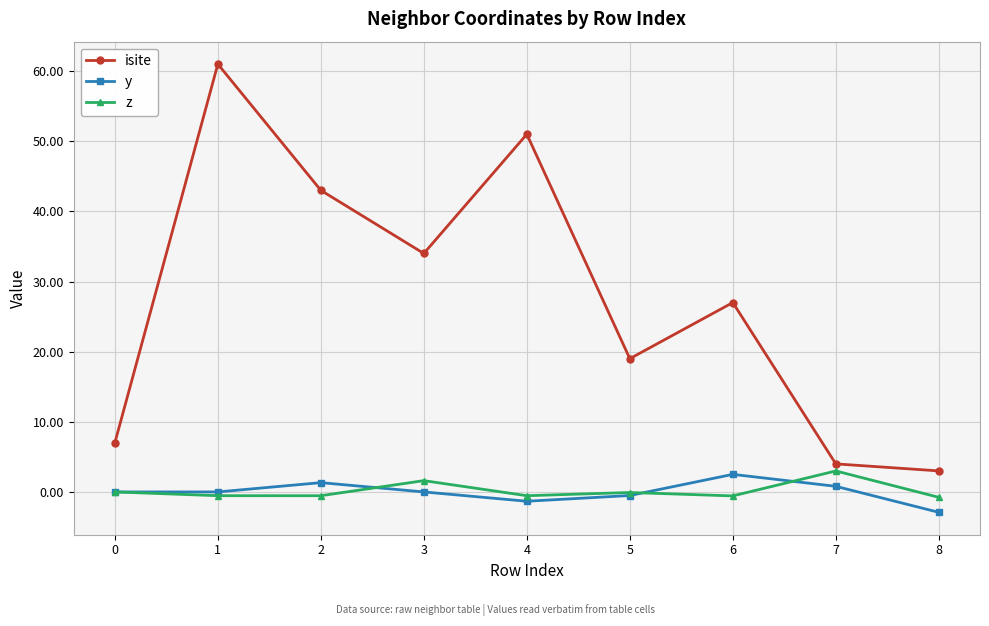

What is the sum of the isite values at 5 and 3?

53.0